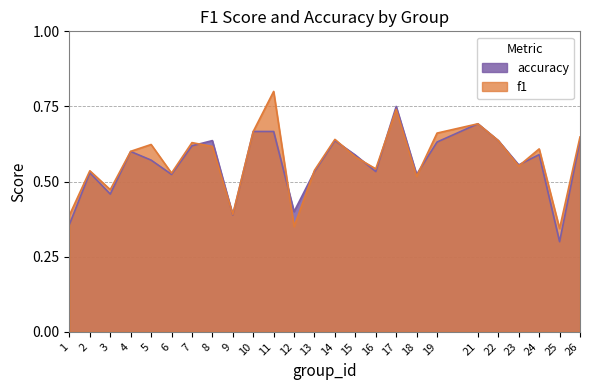

What are all the series names shown in the legend?

accuracy, f1